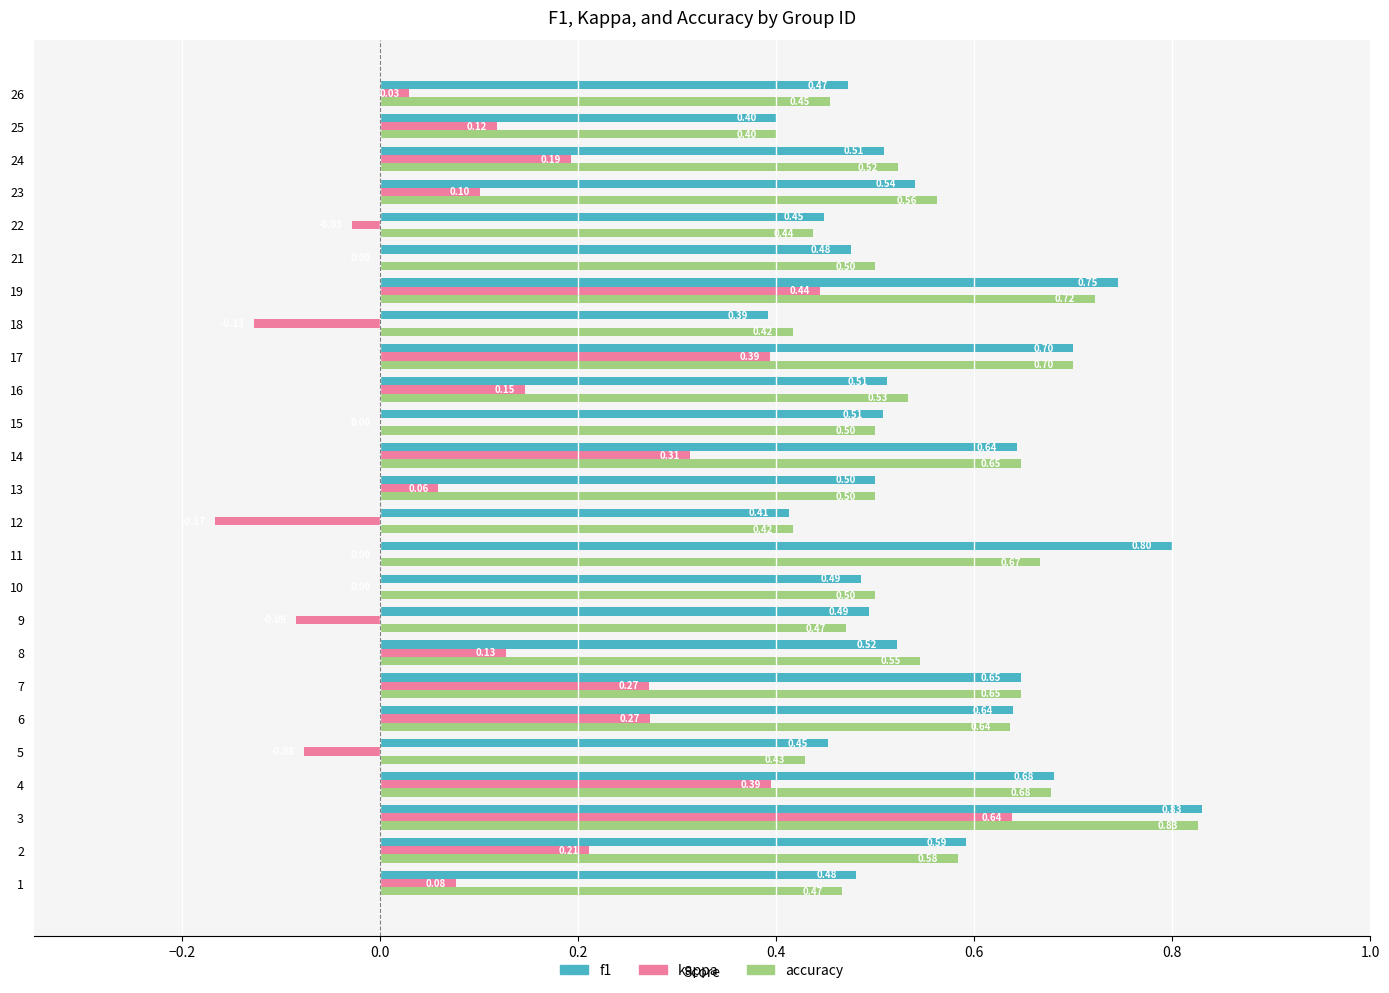

Which series changed the most between 12 and 15?

kappa